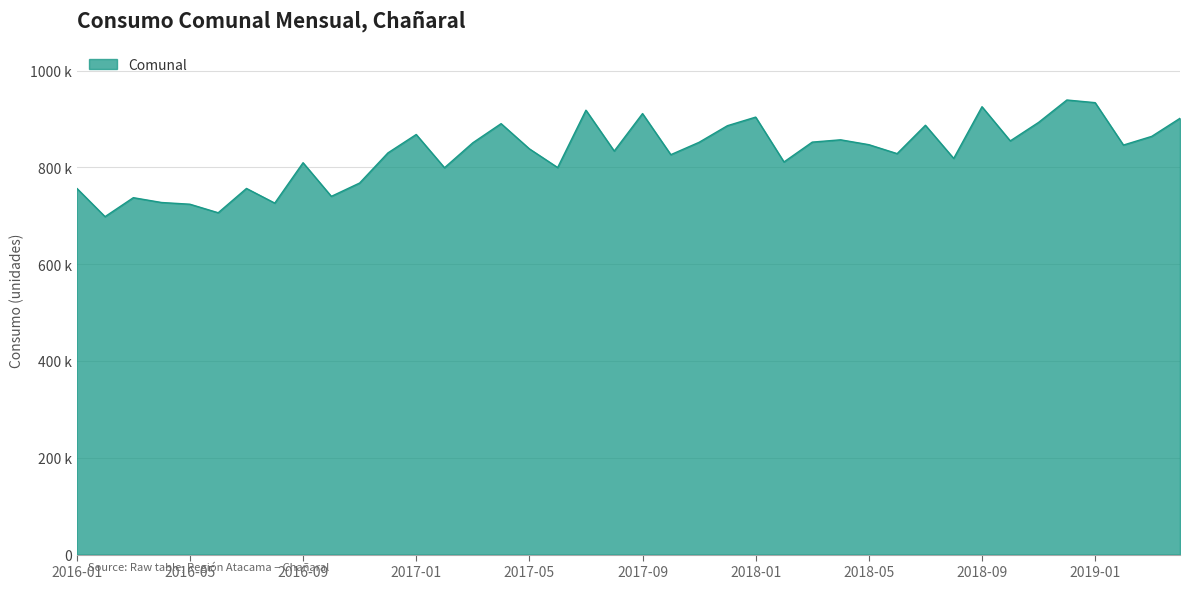

Is this an area chart (filled region under the line)?

Yes